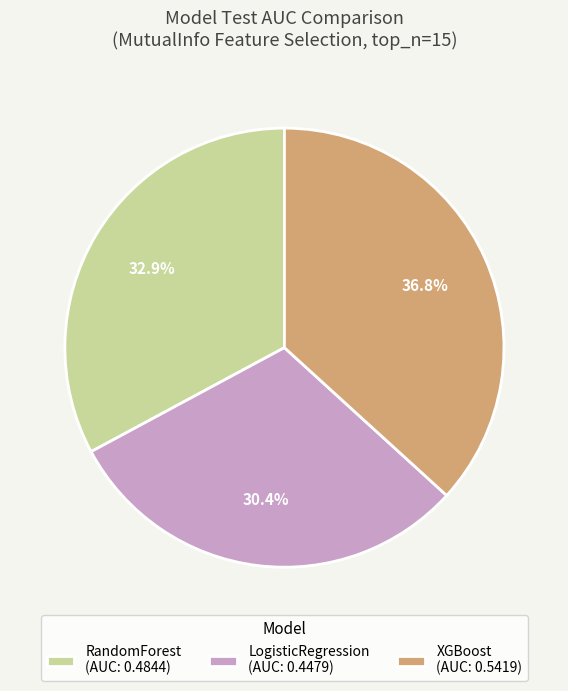

What percentage is the XGBoost slice, to the nearest percent?

37%